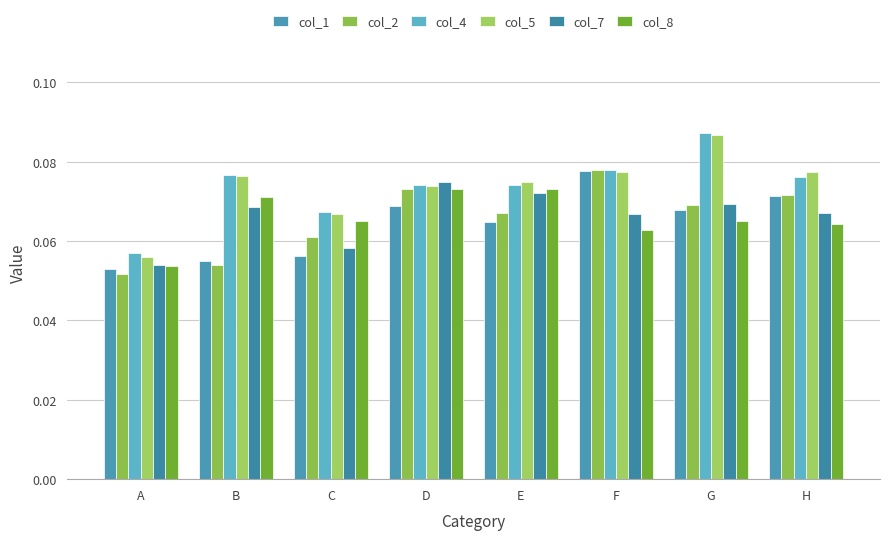

Does the chart contain any negative values?

No